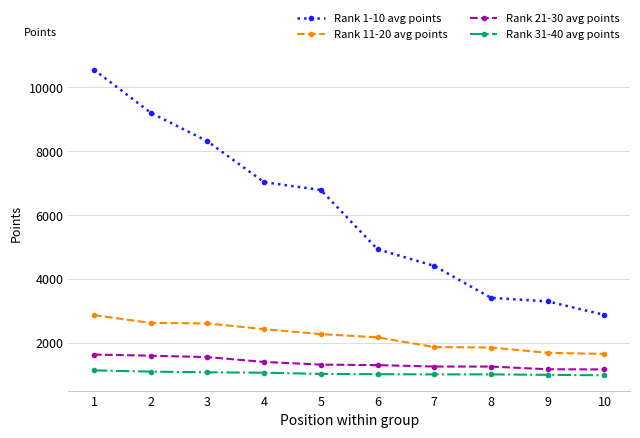

What is the difference between the second highest and second lowest values in the Rank 11-20 avg points series?

935